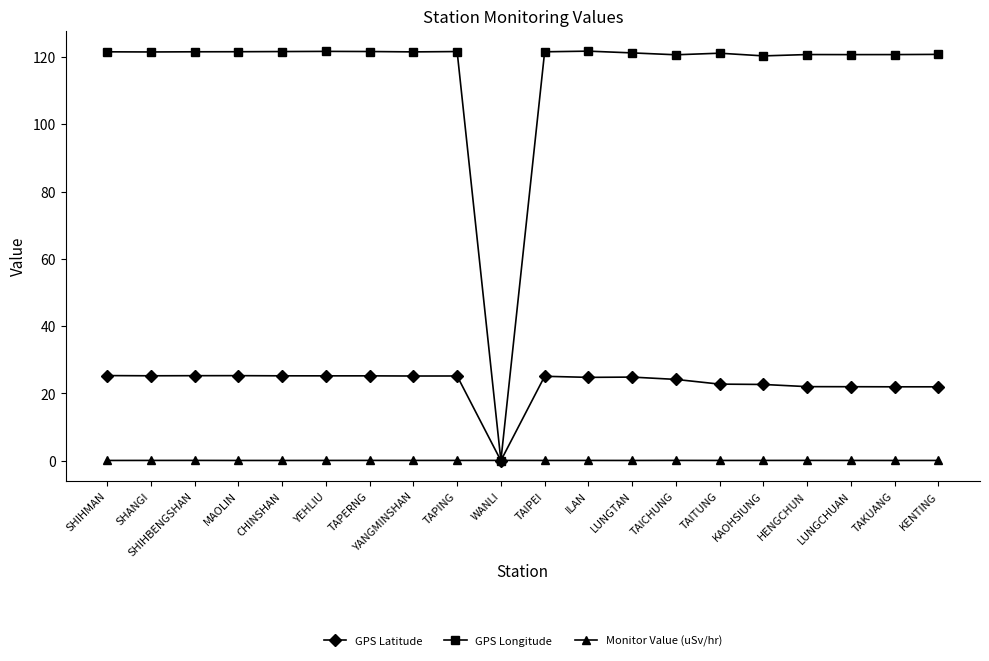

Is this an area chart (filled region under the line)?

No